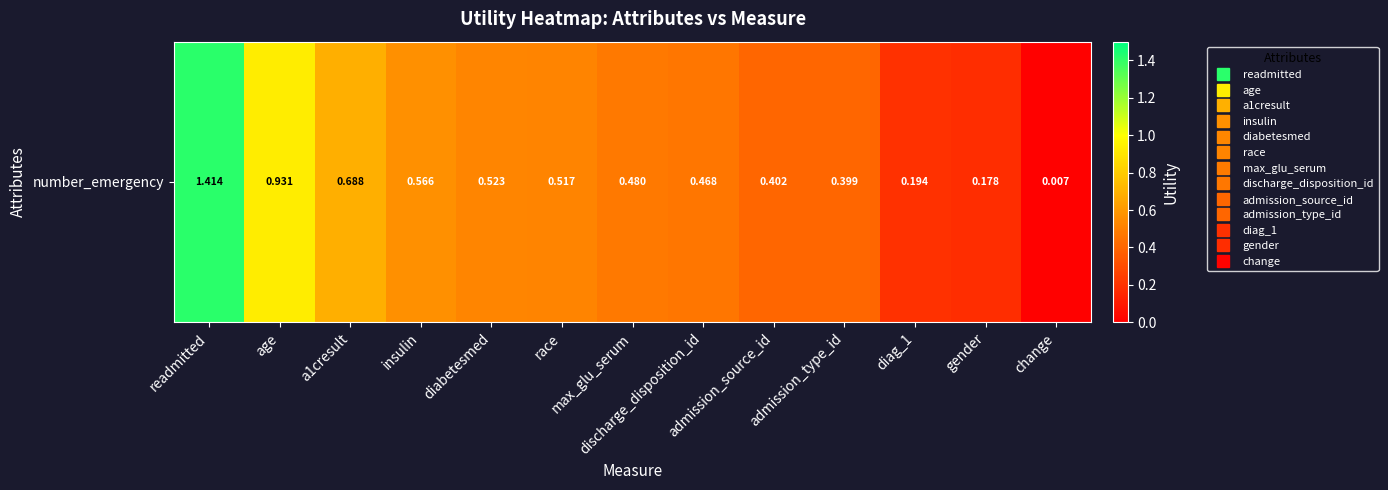

Rank the categories by value from lowest to highest.

change, gender, diag_1, admission_type_id, admission_source_id, discharge_disposition_id, max_glu_serum, race, diabetesmed, insulin, a1cresult, age, readmitted